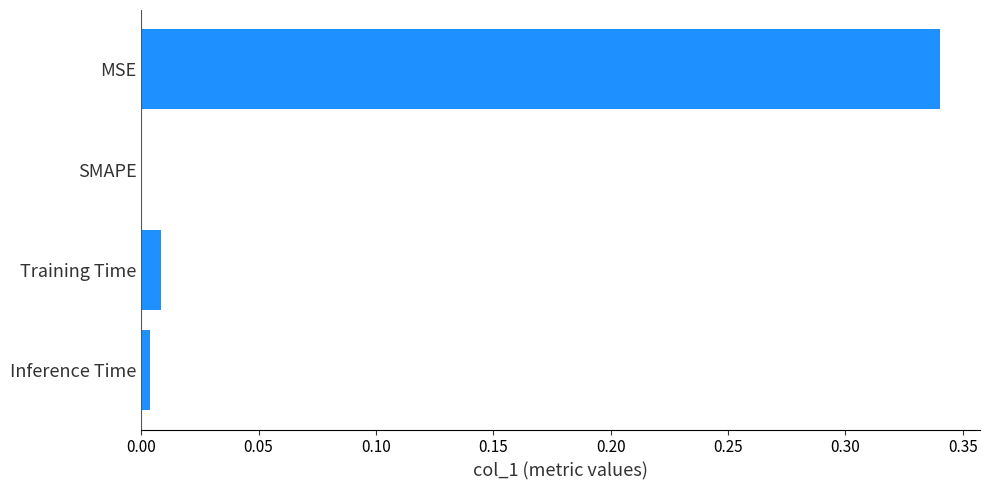

At which category does the chart reach its peak across all series?

MSE